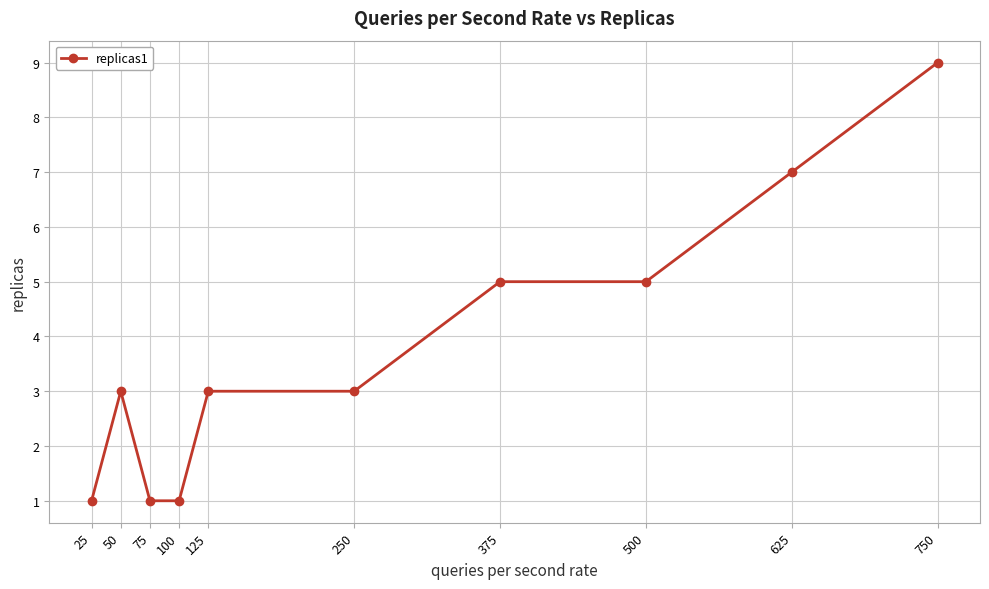

True or false: there are more than 0 points higher than both neighbors.

True